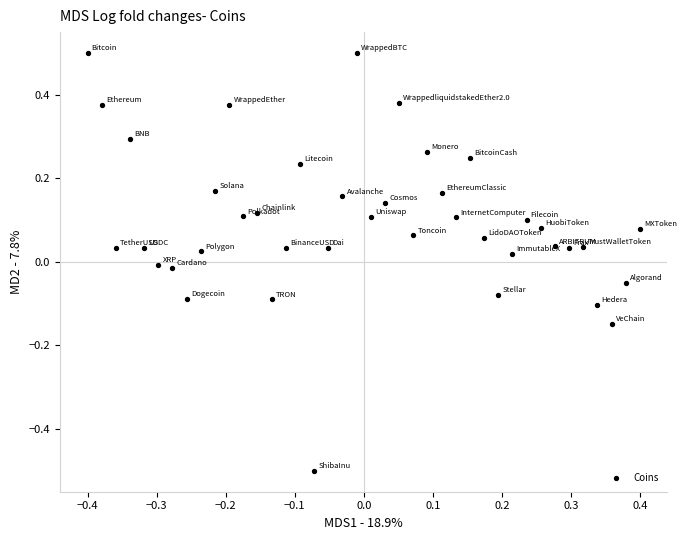

What is the range of X values (max minus min)?

0.8